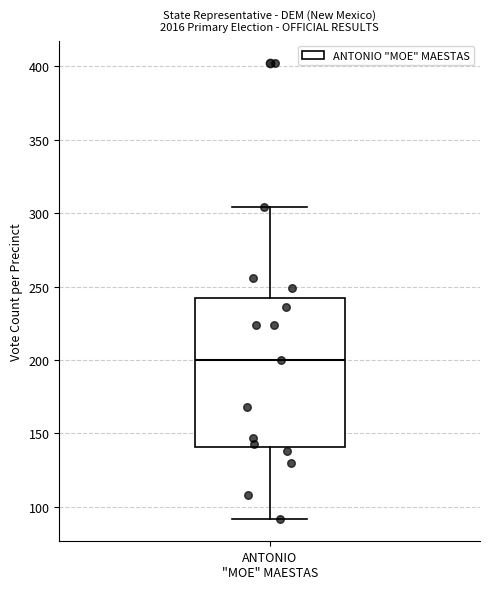

Transcribe this box plot: give where the median line is, the range the box spans, and where the two whiskers end, as read against the y-axis. The values are not printed on the chart, so give them approximately, as read against the axis.

median 200, box 140 to 245, whiskers 90 to 305